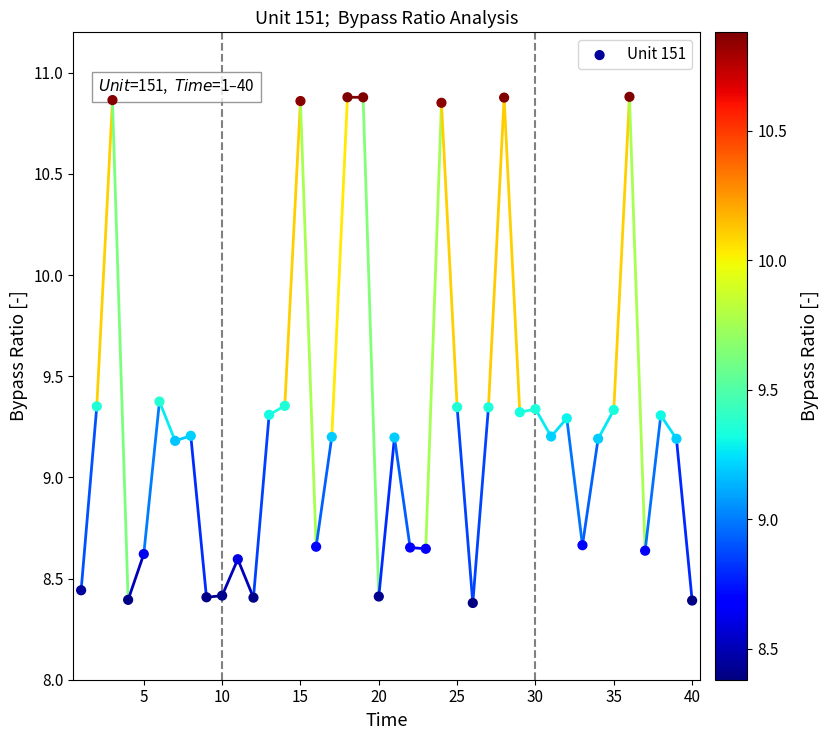

What is the range of X values (max minus min)?

39.0